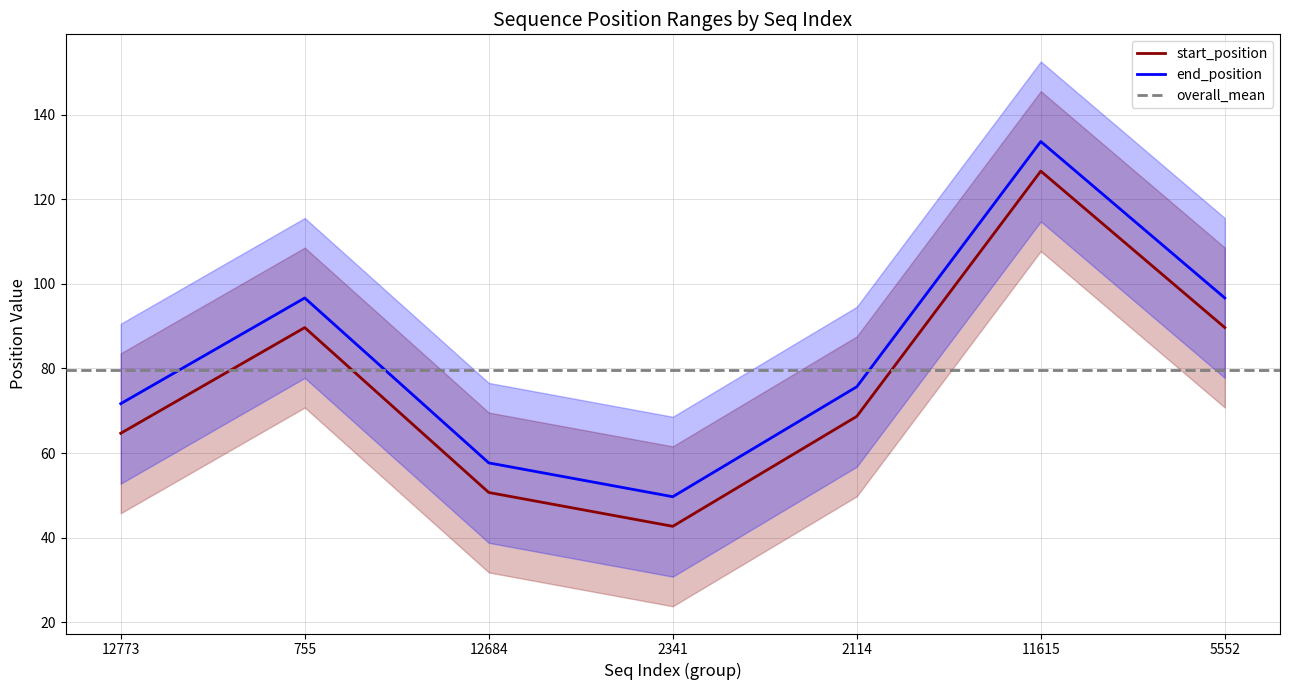

What is the maximum value shown in the chart?

153